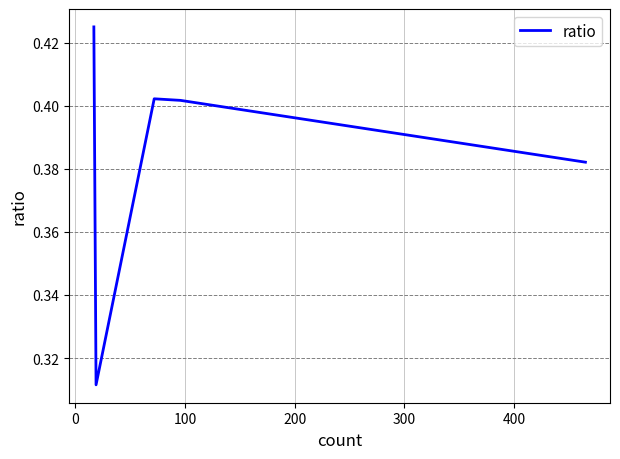

Count the values in the range 0 to 1.

5